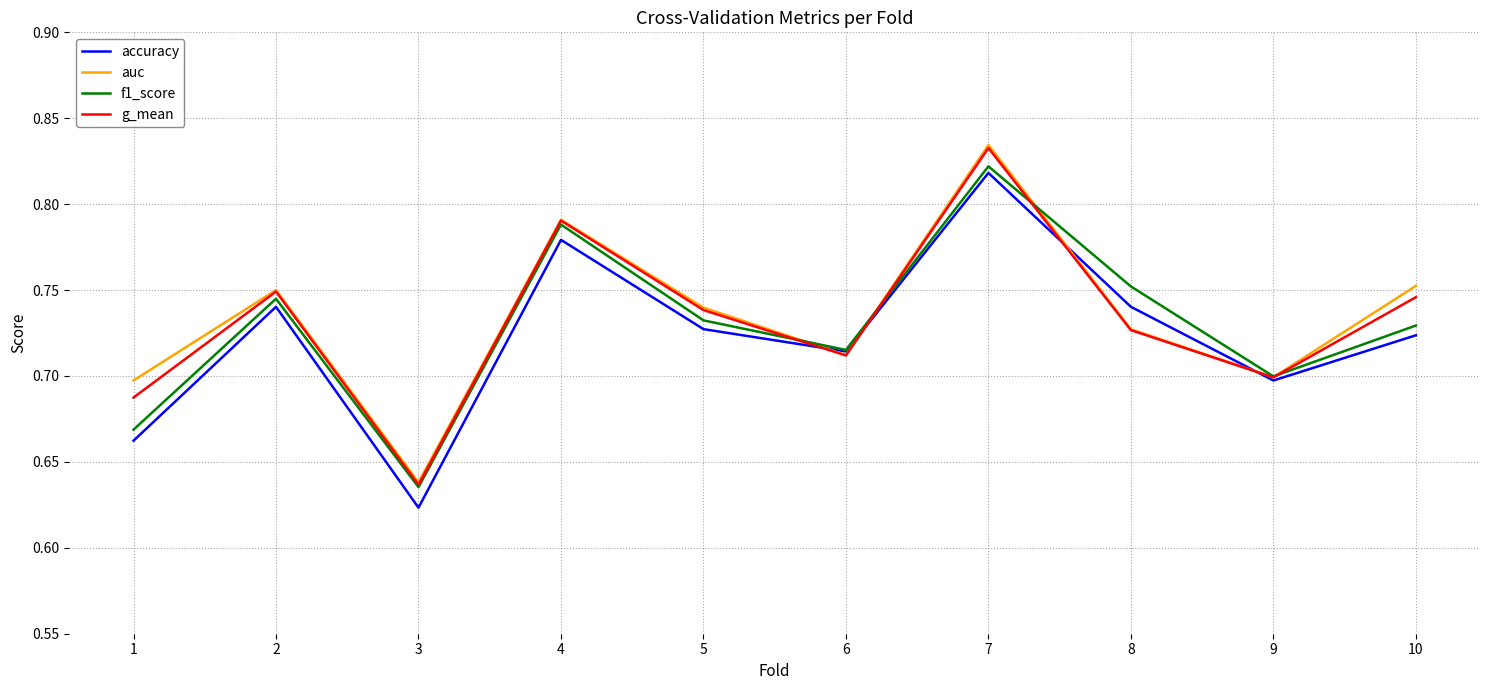

Which series changed the most between 7 and 8?

auc